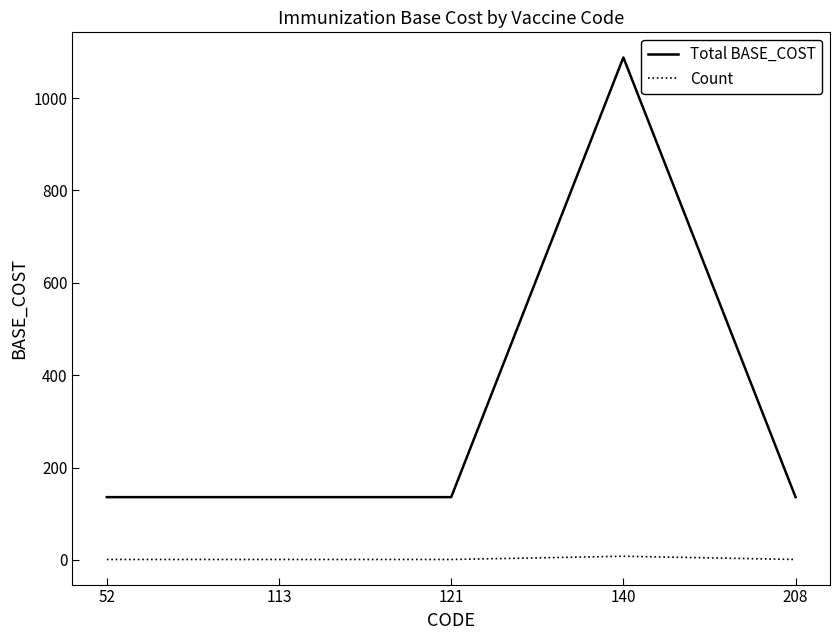

The value of Total BASE_COST at 113 is 136. True or false?

True